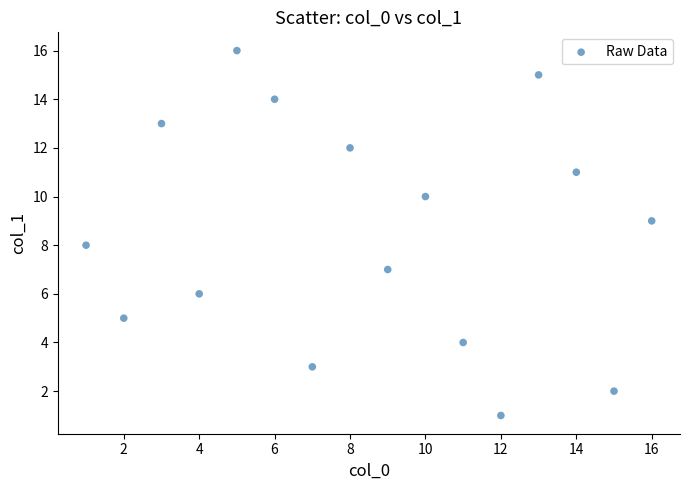

What is the range of X values (max minus min)?

15